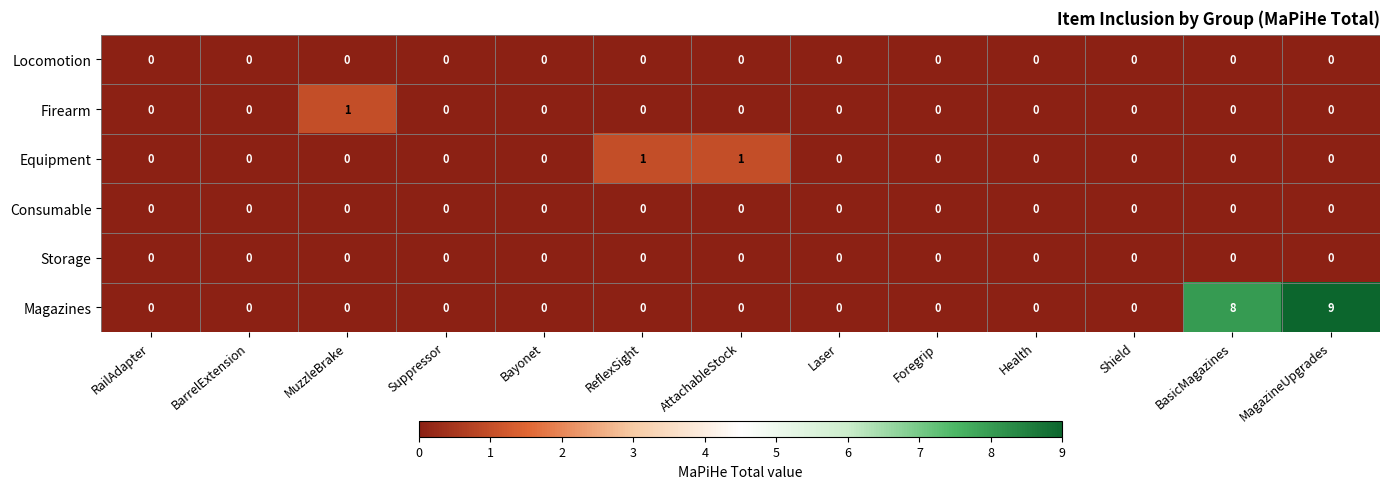

What is the difference between the second highest and minimum values in the Magazines series?

8